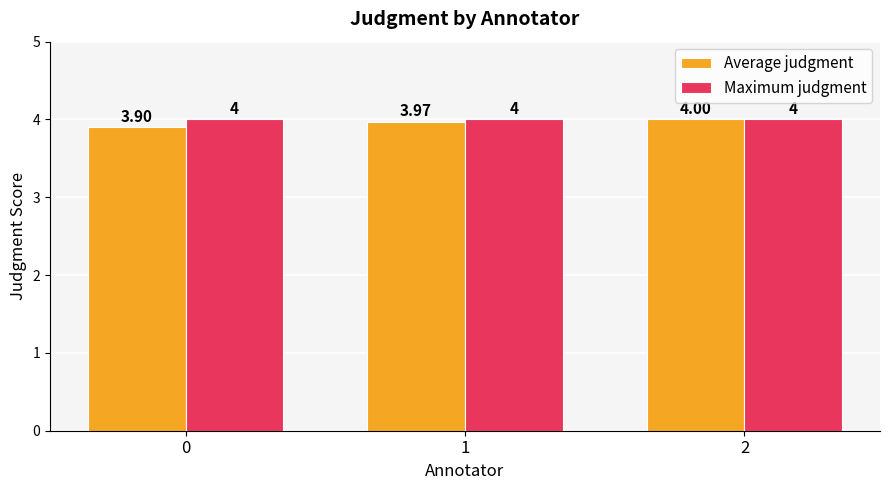

Which series changed the most between 0 and 2?

Average judgment